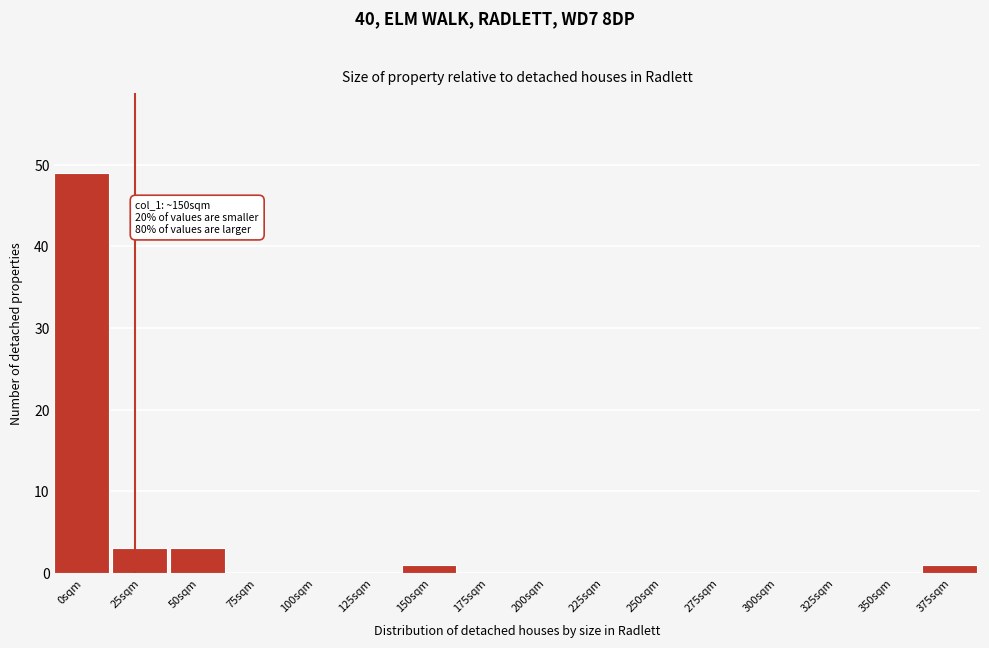

Reading left to right, extract all data points from this chart.

0sqm=49	25sqm=3	50sqm=3	75sqm=0	100sqm=0	125sqm=0	150sqm=1	175sqm=0	200sqm=0	225sqm=0	250sqm=0	275sqm=0	300sqm=0	325sqm=0	350sqm=0	375sqm=1